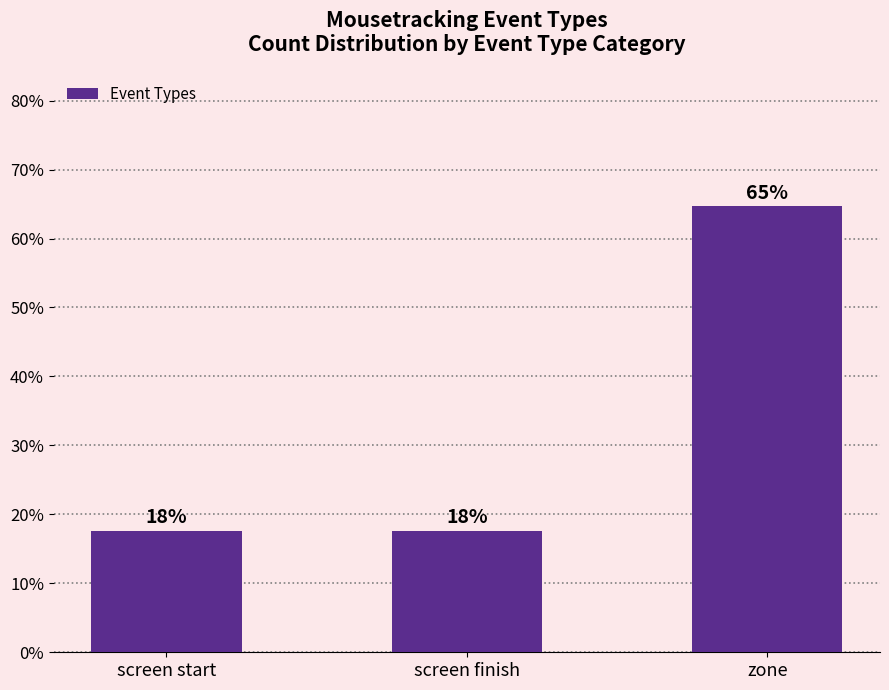

What is the label of the 2nd bar from the right?

screen finish